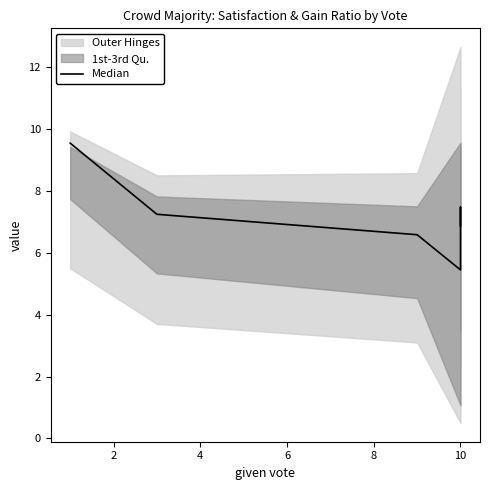

What is the sum of all values?

43.2